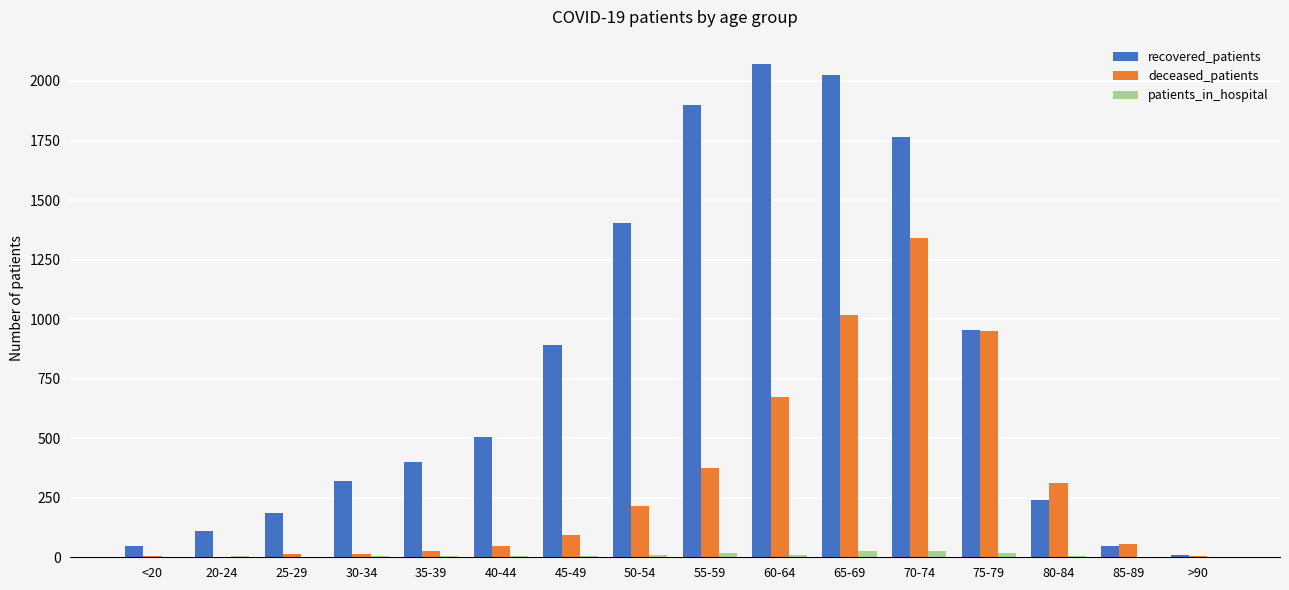

What is the total value across all series at 65-69?

3073